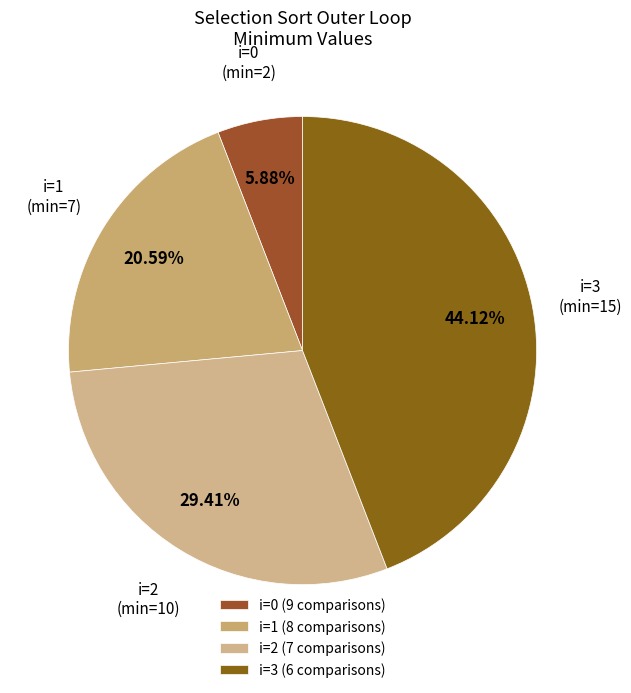

Which slice is the largest?

i=3 (6 comparisons)